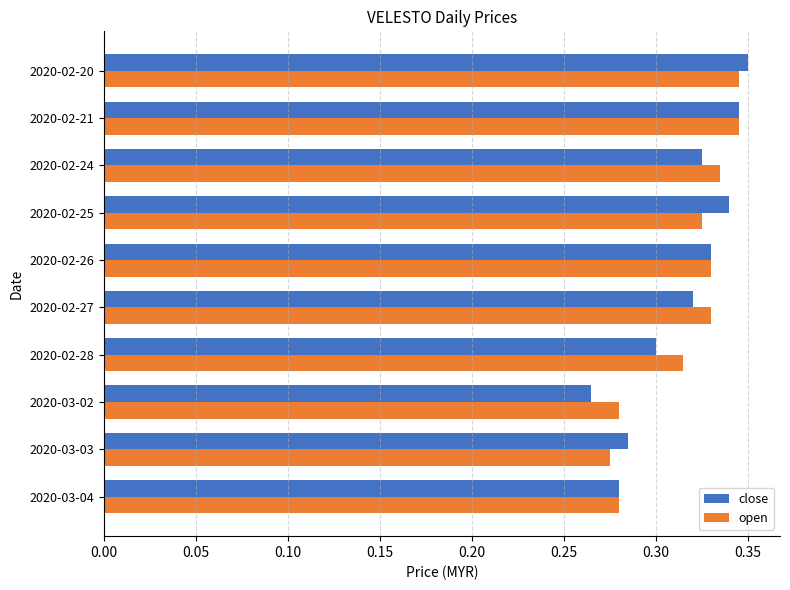

Is it true that close equals 0.2 at 2020-02-25?

False